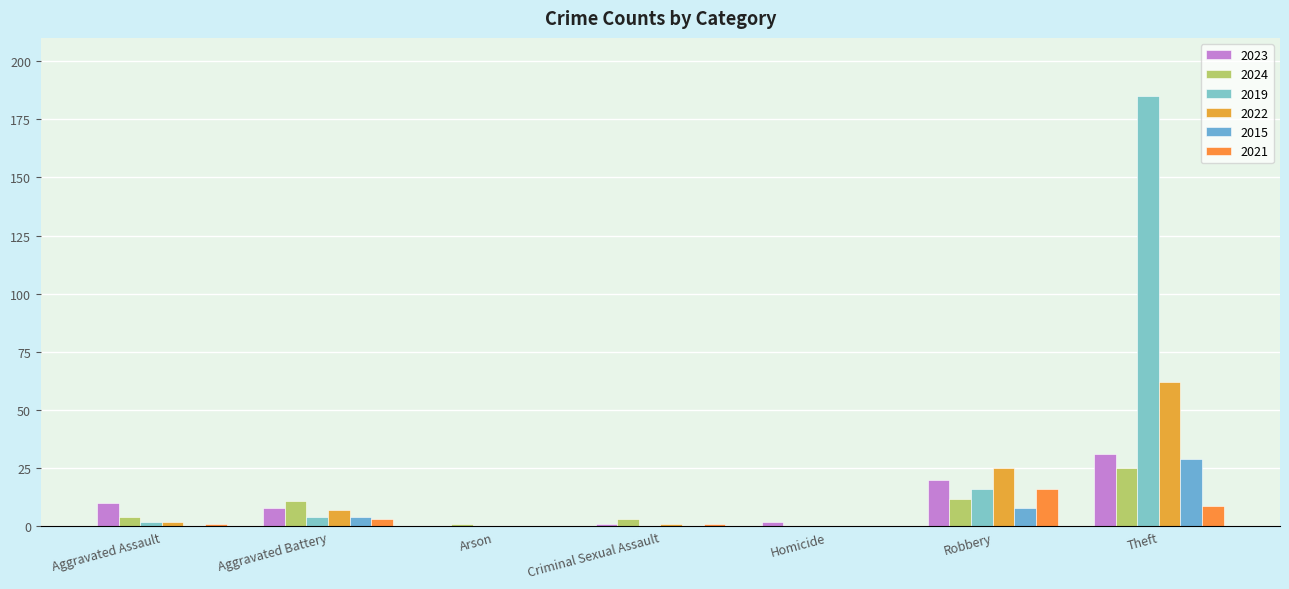

What is the sum of all 2021 values?

30